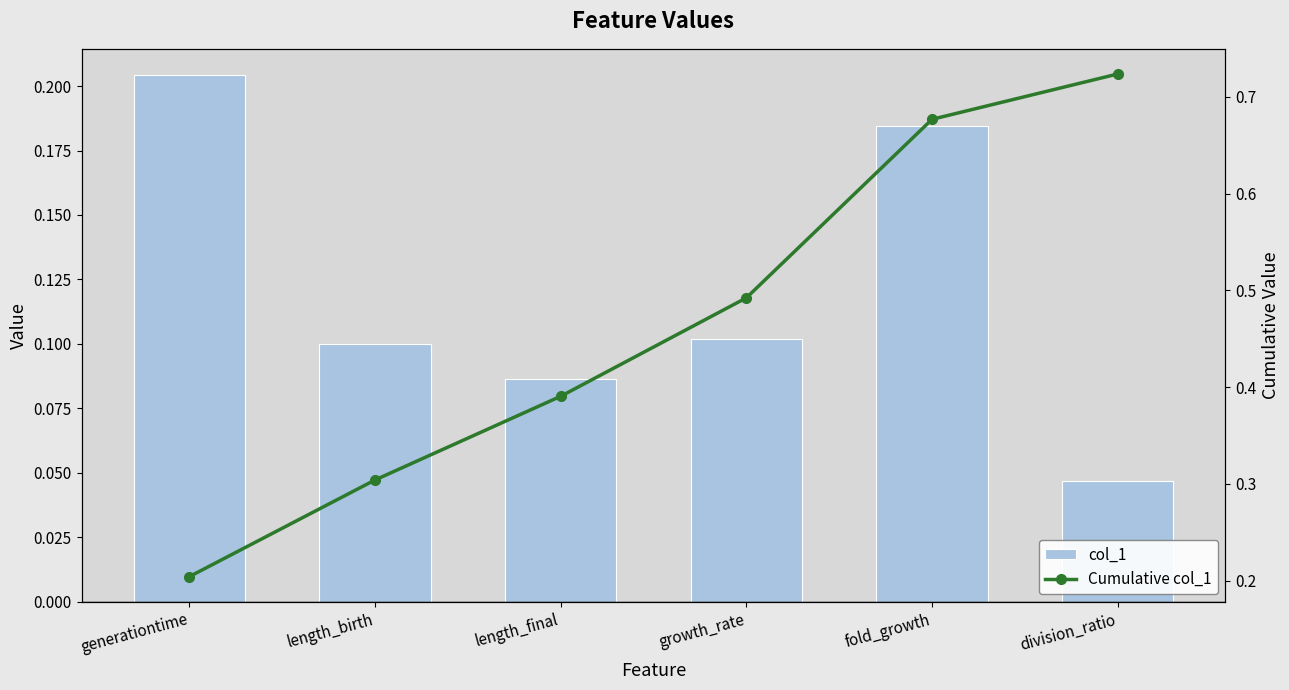

Are the bars horizontal?

No